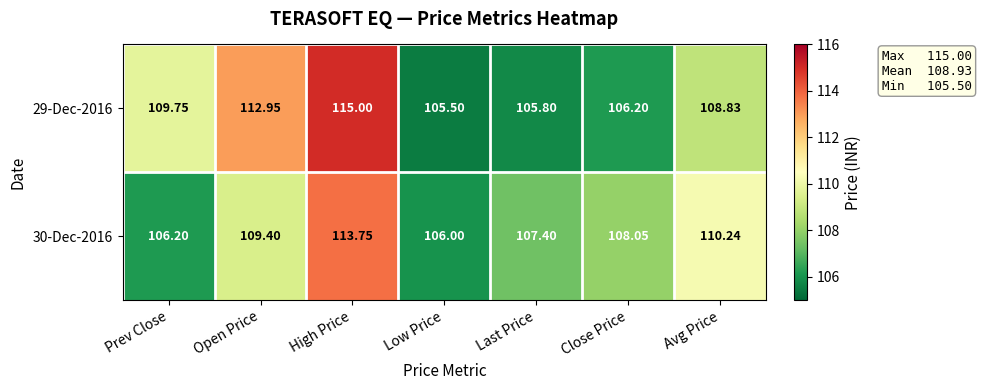

List the labels in order of 29-Dec-2016 value, largest first.

High Price, Open Price, Prev Close, Avg Price, Close Price, Last Price, Low Price